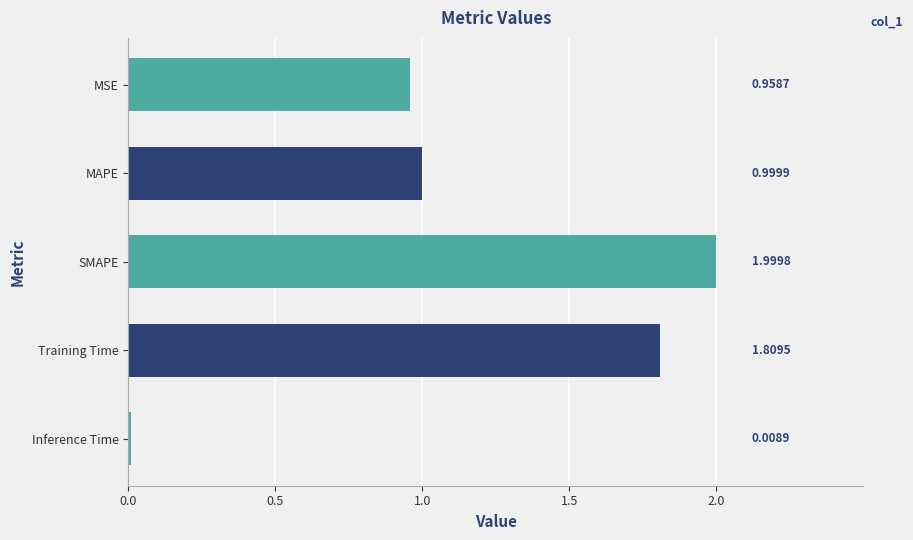

List the labels in order of value, largest first.

SMAPE, Training Time, MAPE, MSE, Inference Time